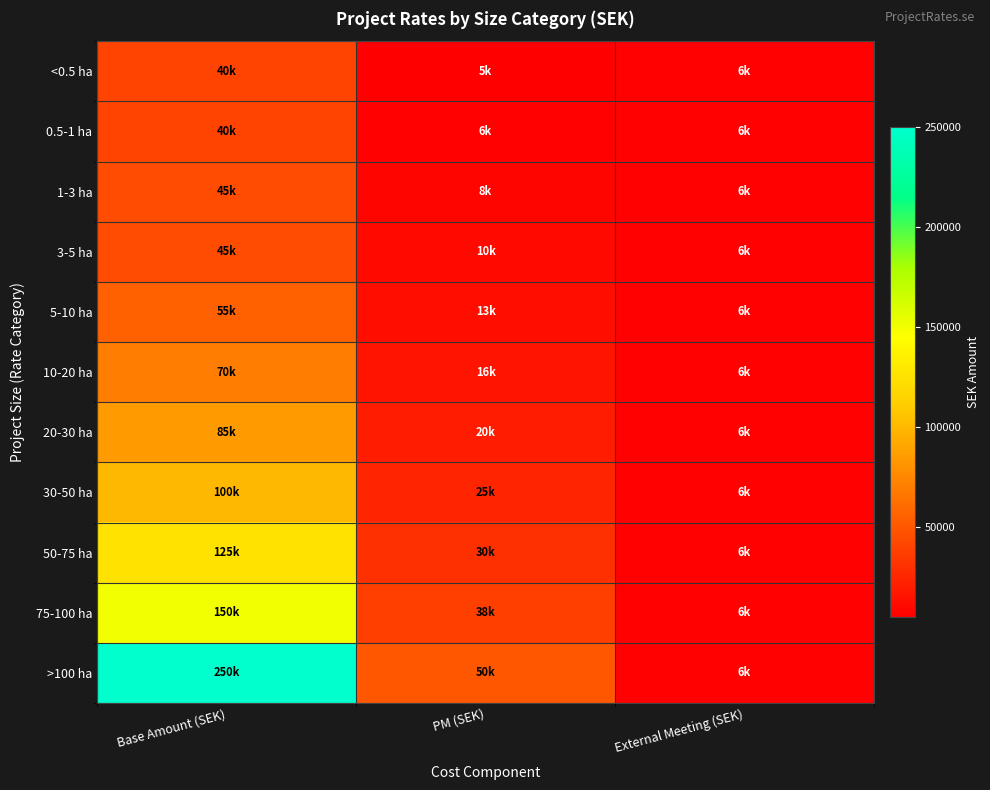

What is the minimum value shown in the chart?

5000